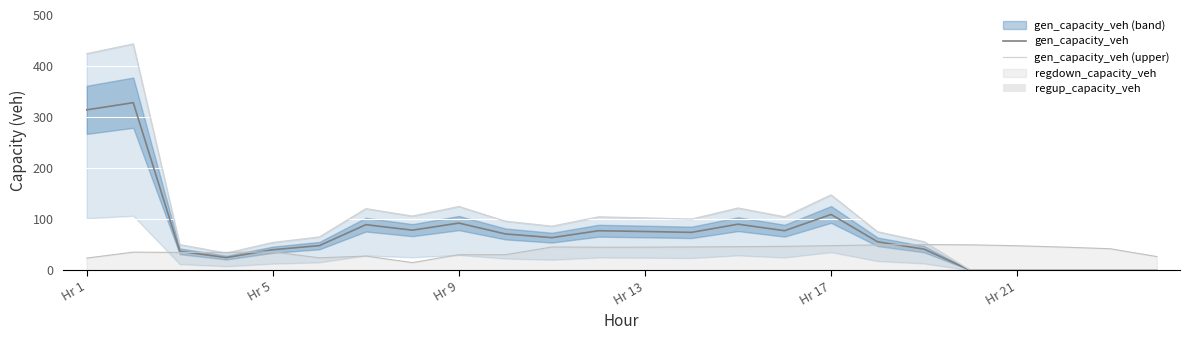

How many positive values does the gen_capacity_veh (upper) series have?

19